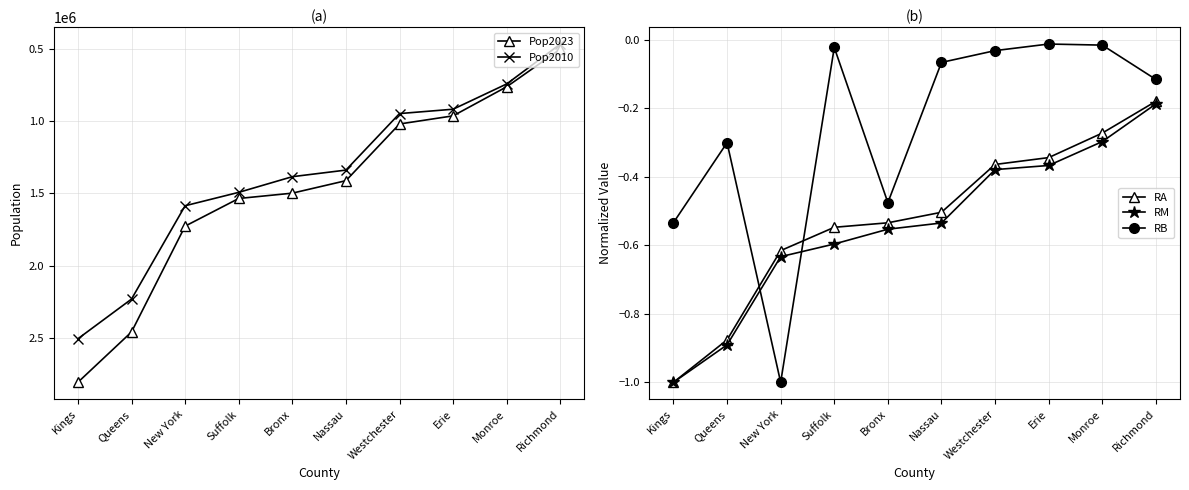

Between which two adjacent categories do RA and RB first intersect?

Queens and New York